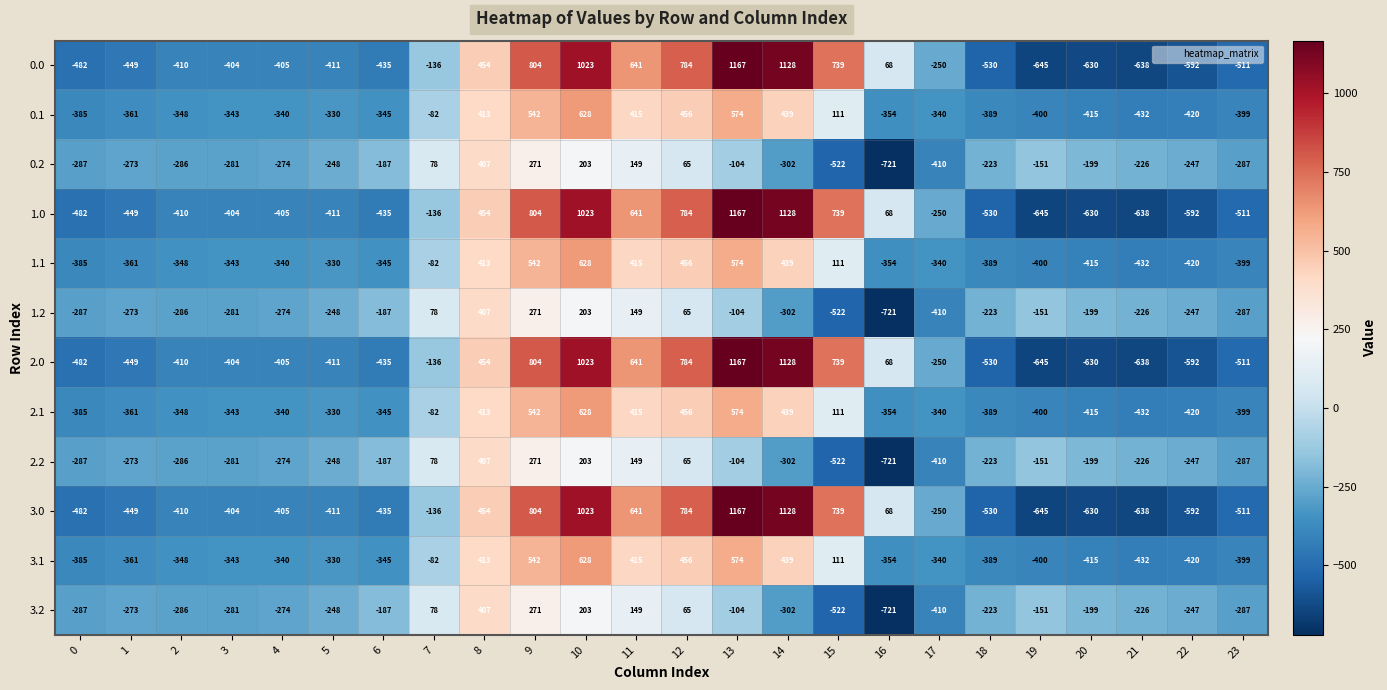

What is the minimum value shown in the chart?

-721